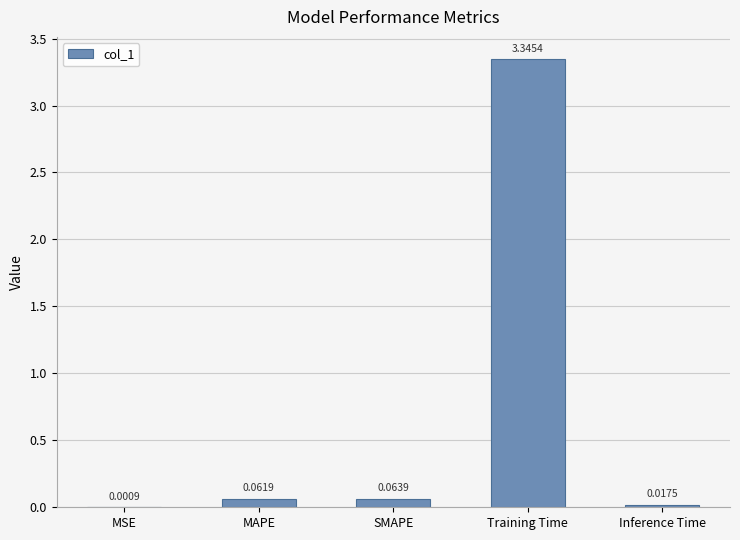

What is the sum of all values?

3.5